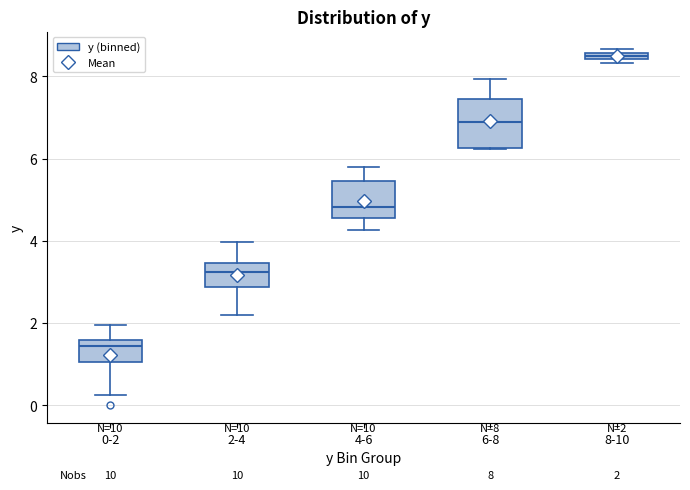

Which box's median line is the lowest?

0-2